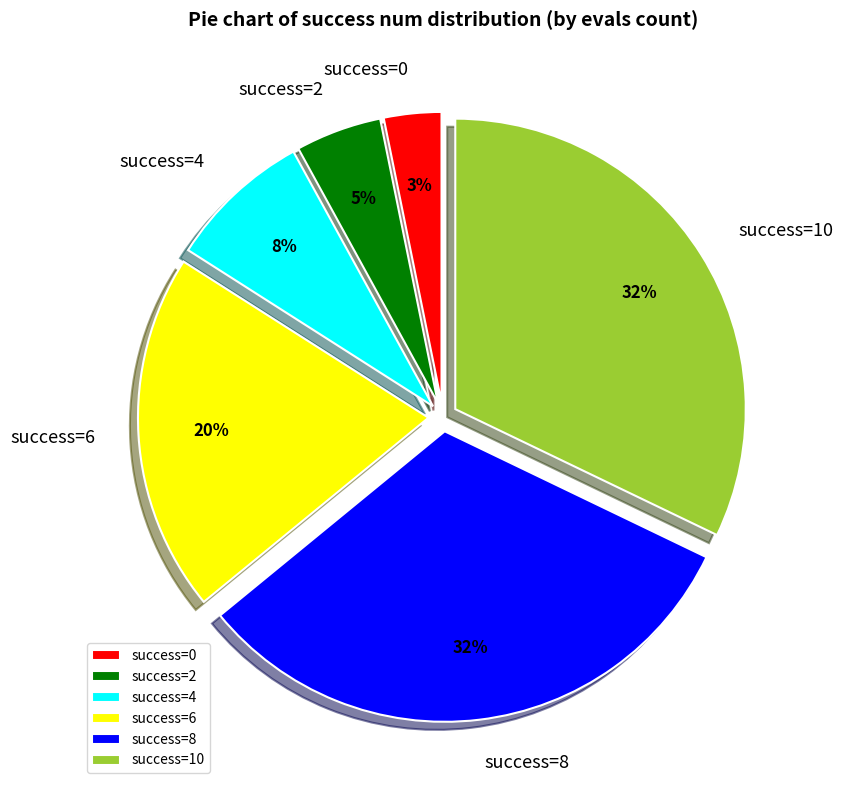

True or false: success=8 accounts for 32% of the total.

True